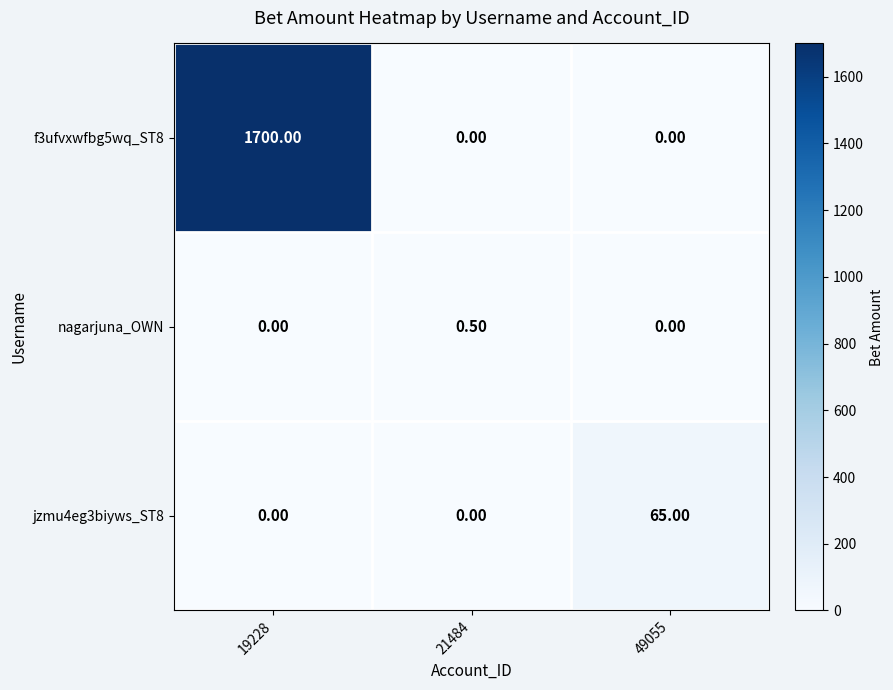

What is the maximum value shown in the chart?

1700.0